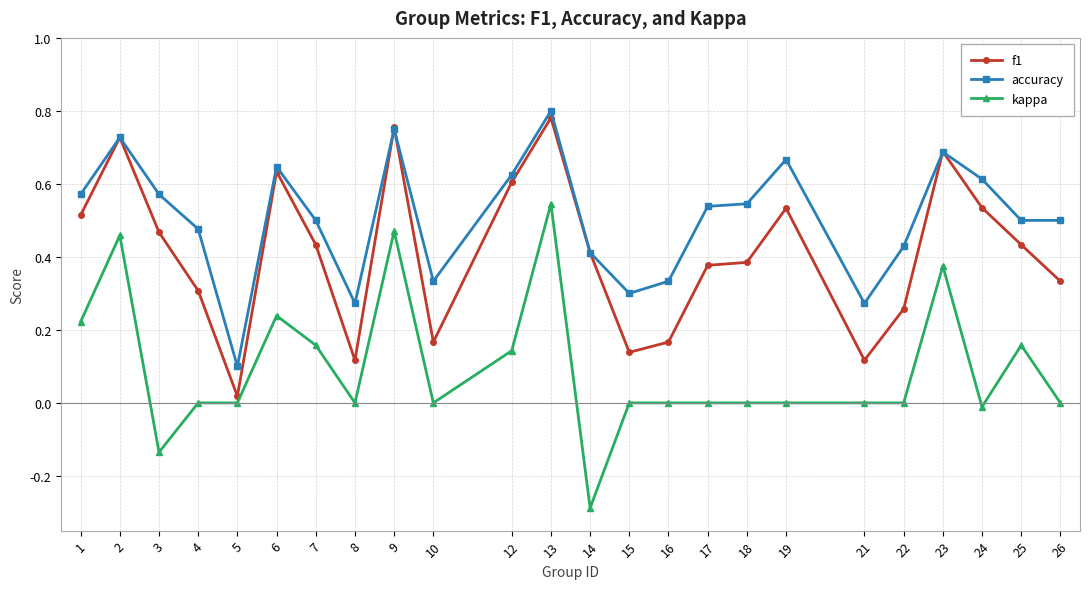

True or false: f1 has a value of 0.1 at 21.

True